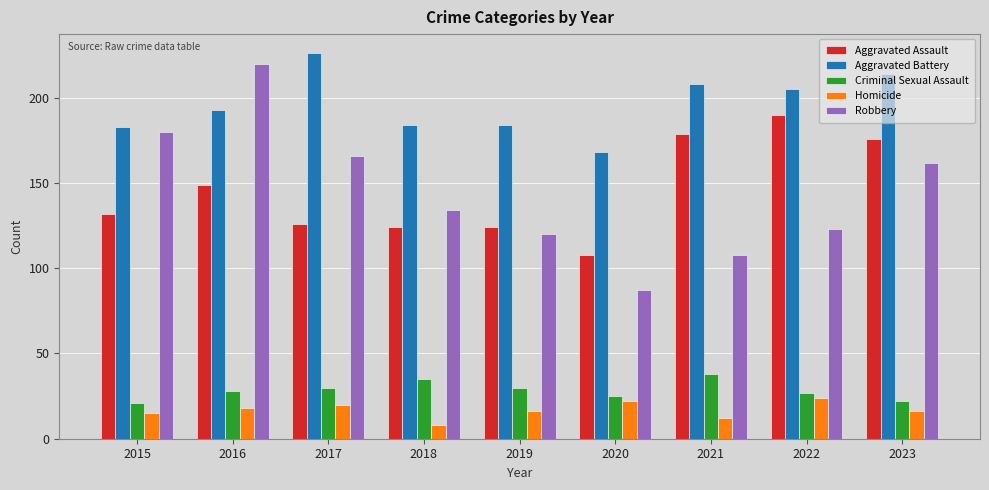

Reading left to right, what are all the values shown in this chart?

Aggravated Assault: 132	149	126	124	124	108	179	190	176
Aggravated Battery: 183	193	226	184	184	168	208	205	214
Criminal Sexual Assault: 21	28	30	35	30	25	38	27	22
Homicide: 15	18	20	8	16	22	12	24	16
Robbery: 180	220	166	134	120	87	108	123	162